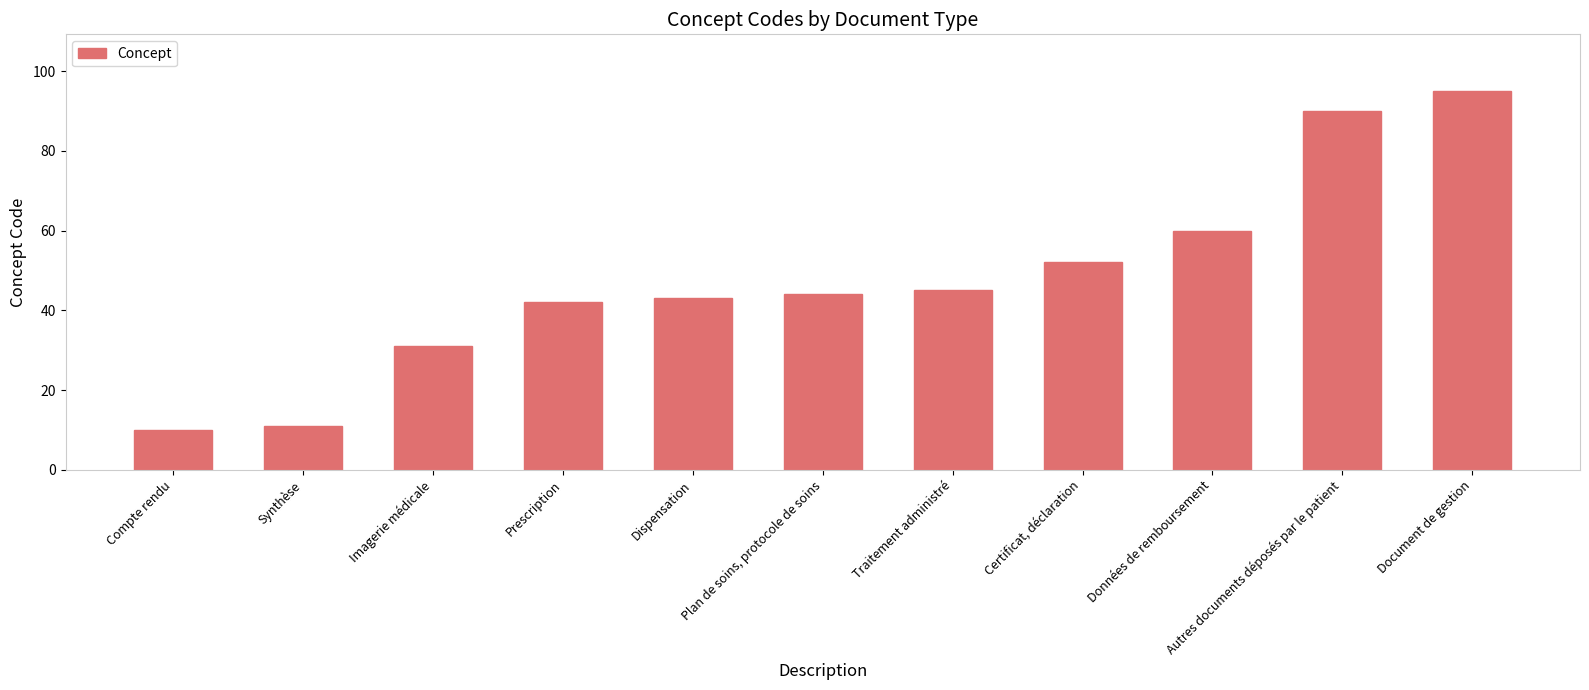

The value at Synthèse is 11. True or false?

True